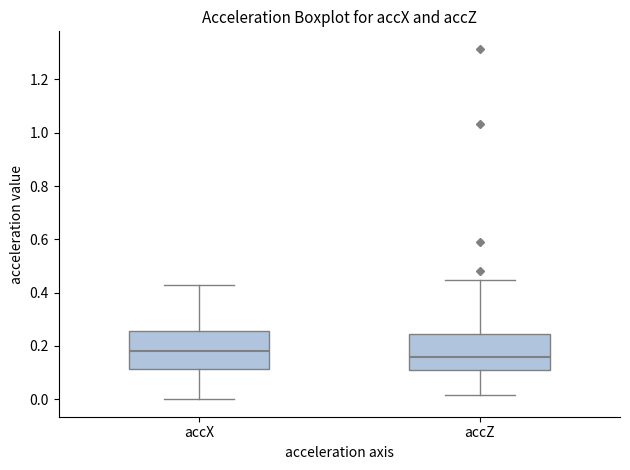

Reading left to right, read every box against the y-axis: the position of its median line, the range the box covers, and the ends of its whiskers. The values are not printed on the chart, so give them approximately, as read against the axis.

accX: median 0.18, box 0.12 to 0.26, whiskers 0.00 to 0.42
accZ: median 0.16, box 0.10 to 0.24, whiskers 0.02 to 0.44